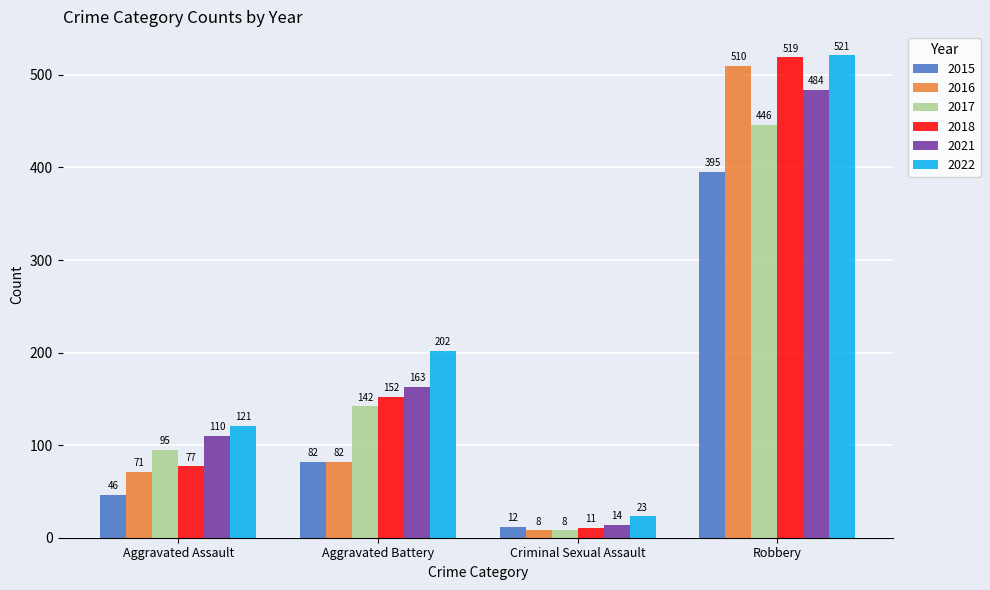

What is the difference between the second highest and minimum values in the 2022 series?

179